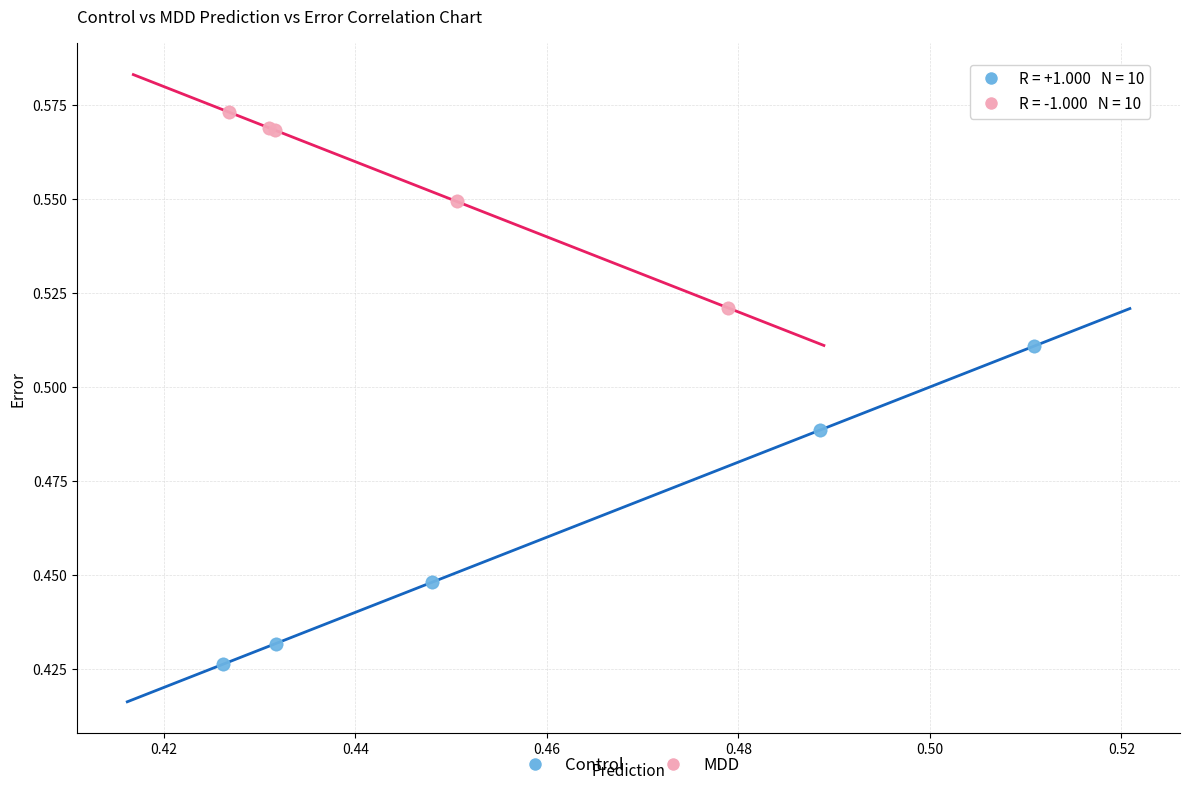

Which series has the widest spread of Y values?

Control